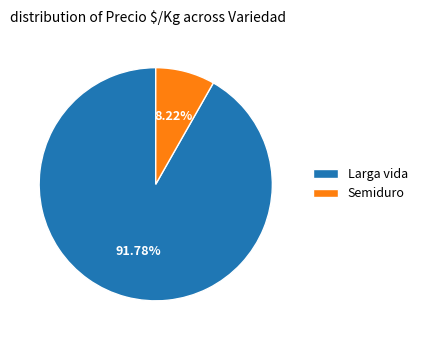

What is the majority slice?

Larga vida